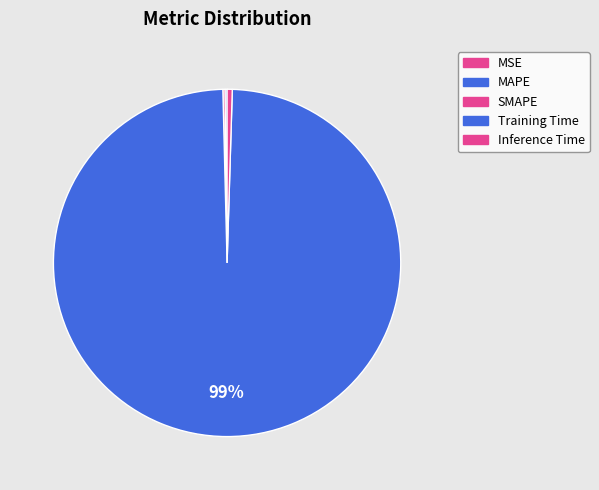

Is it true that SMAPE is 0% of the pie?

True